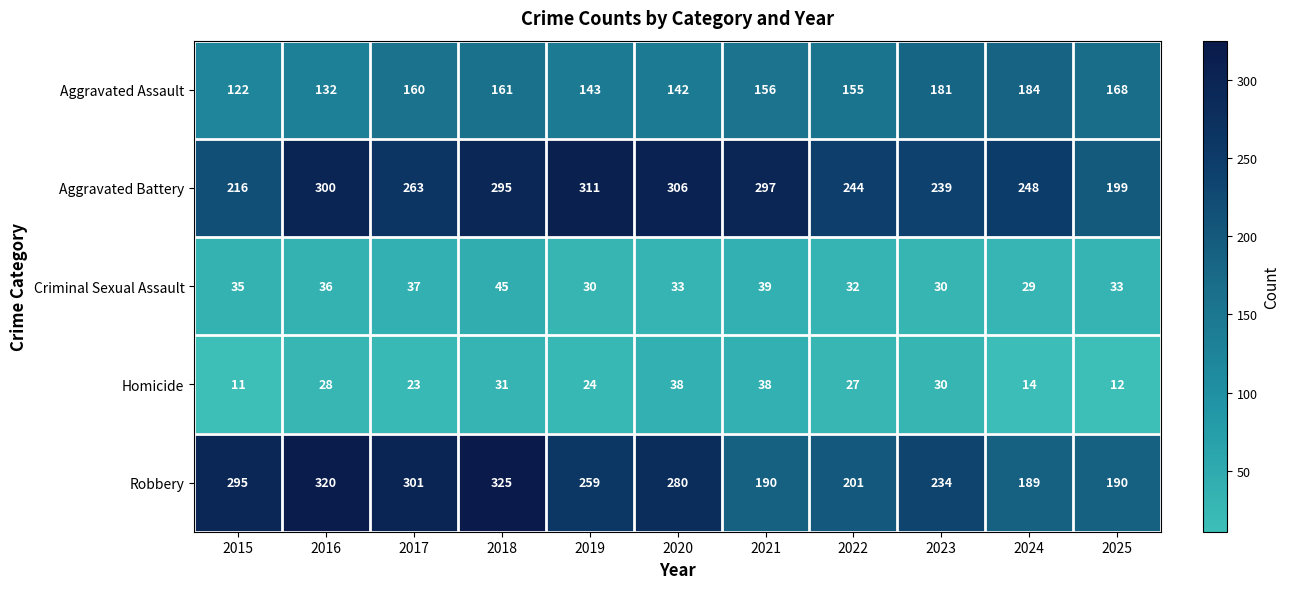

Where does the Criminal Sexual Assault series first go above 33?

2015